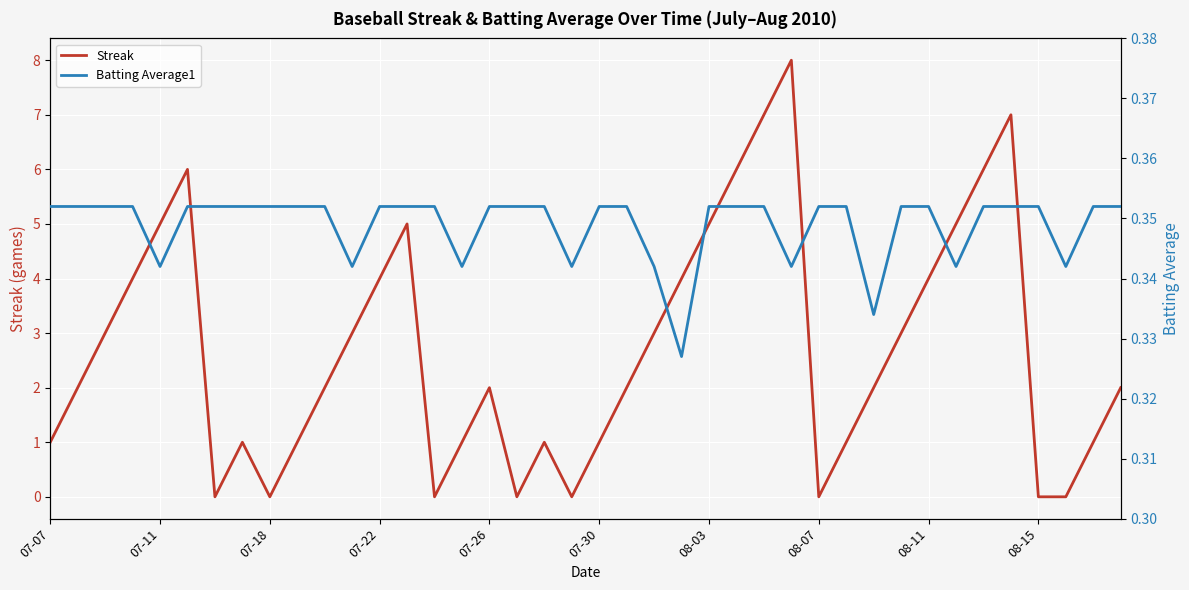

How many intersections are there between Streak and Batting Average1?

14